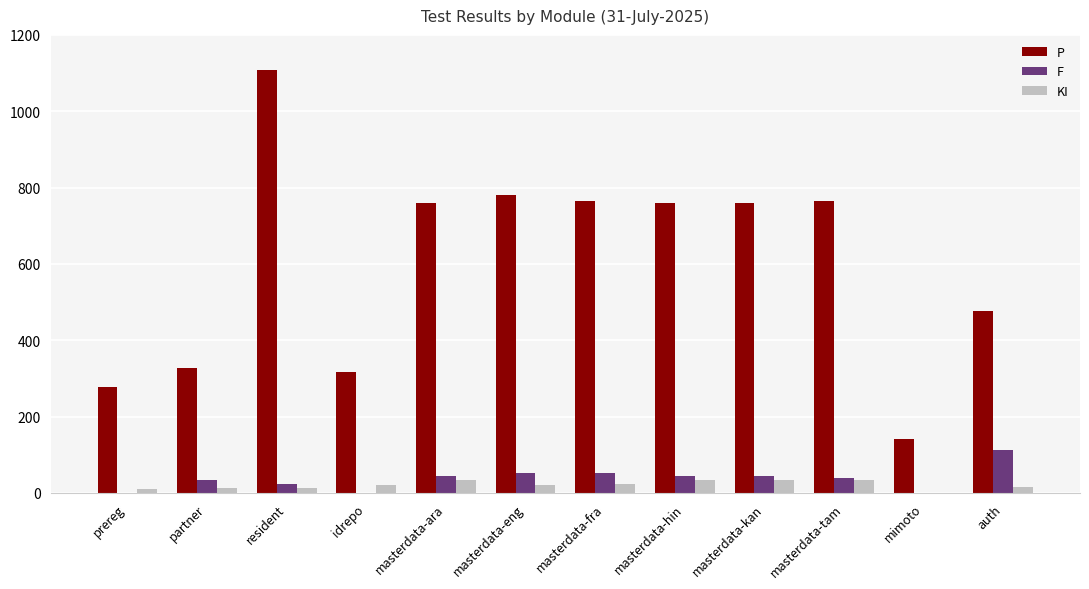

Which category has the highest value in the F series?

auth